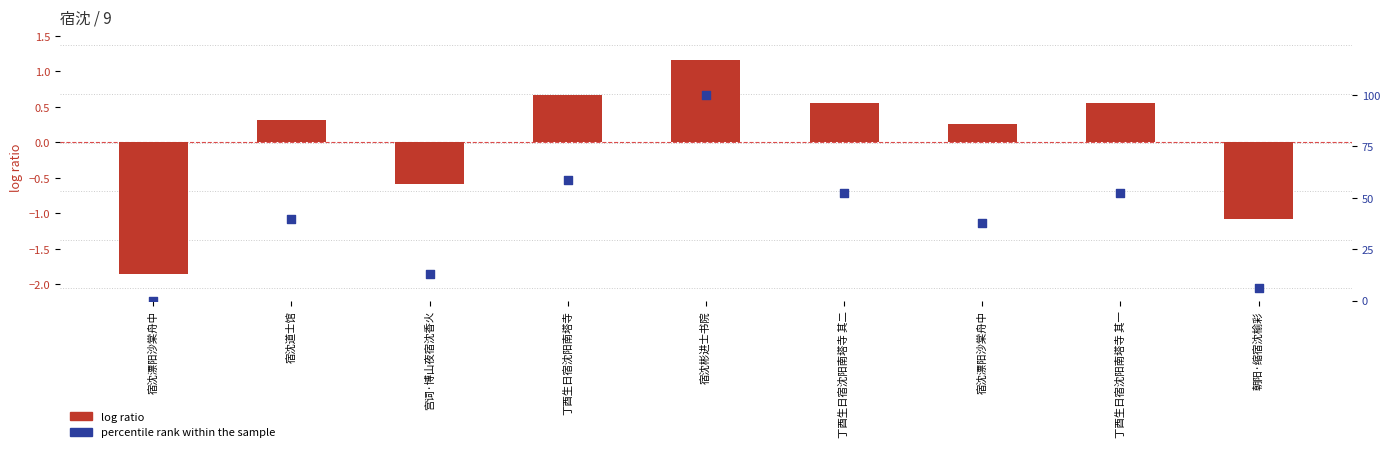

At which category is the sum across all series the highest?

宿沈彬进士书院